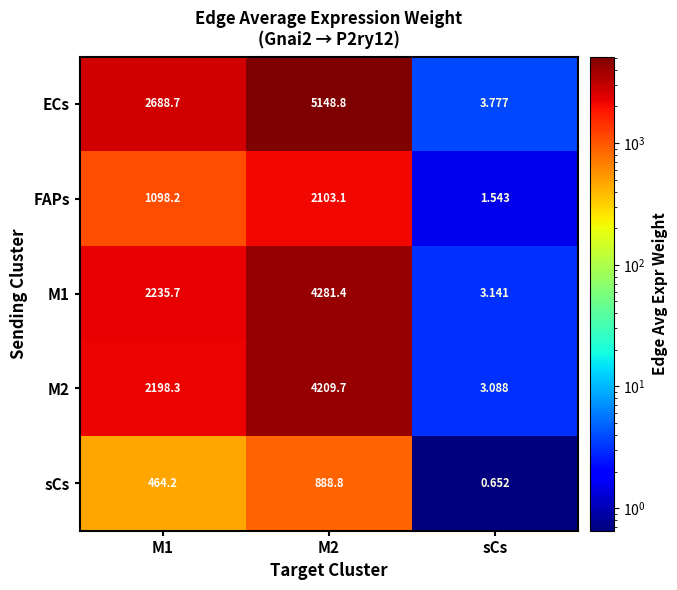

Between M2 and sCs, which series saw the biggest shift?

ECs